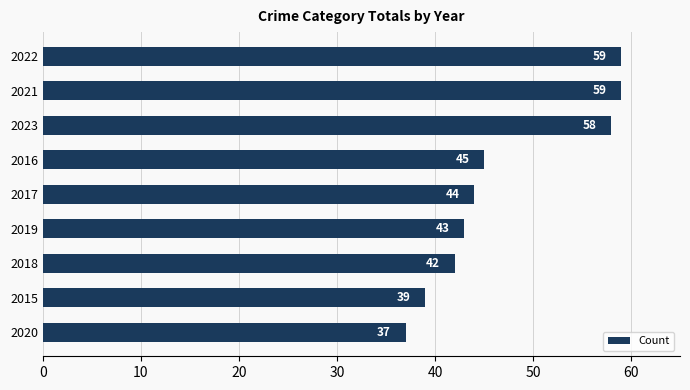

What is the greatest value displayed?

59